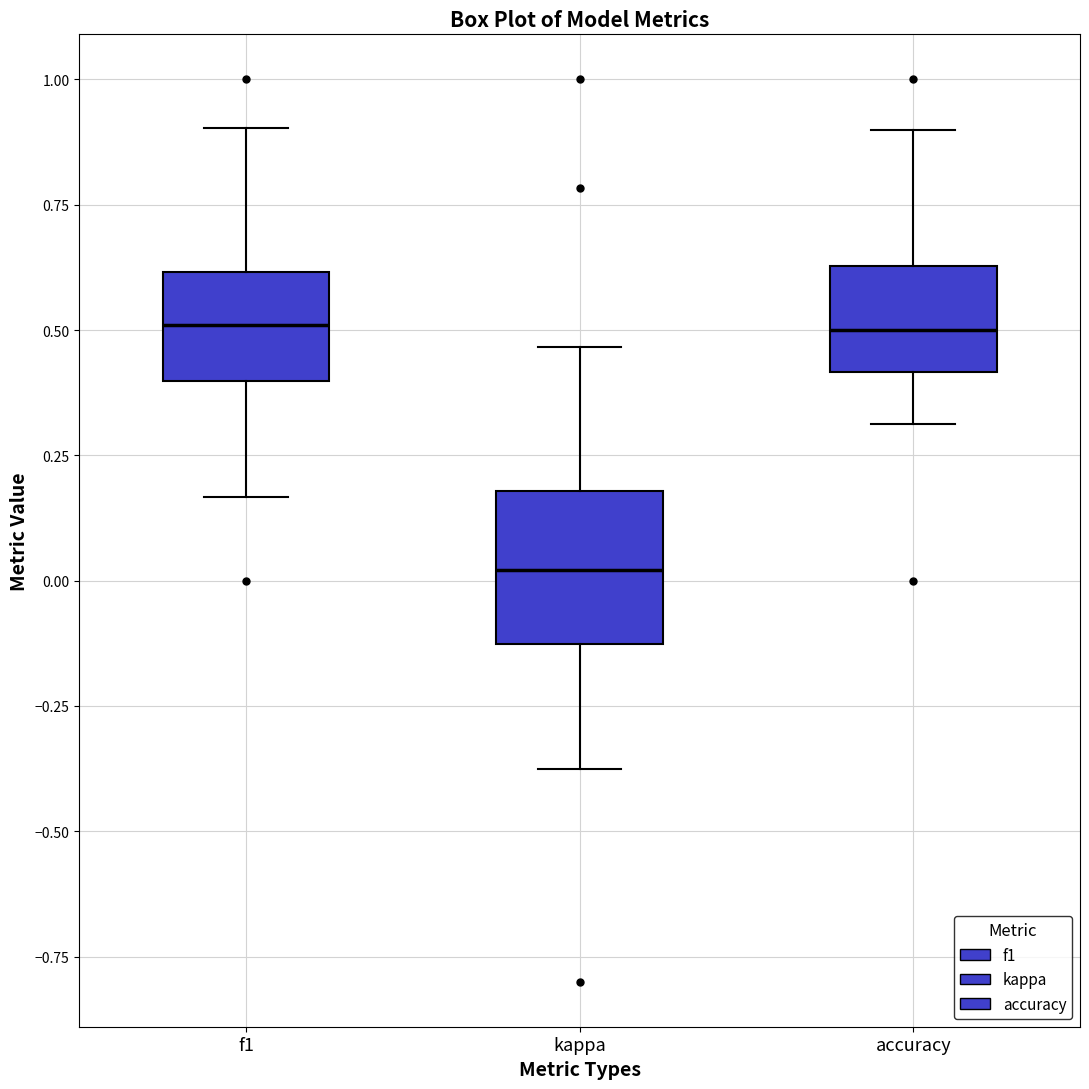

Where does the upper whisker of the box for f1 end on the y-axis? The values are not printed on the chart, so give them approximately, as read against the axis.

0.90